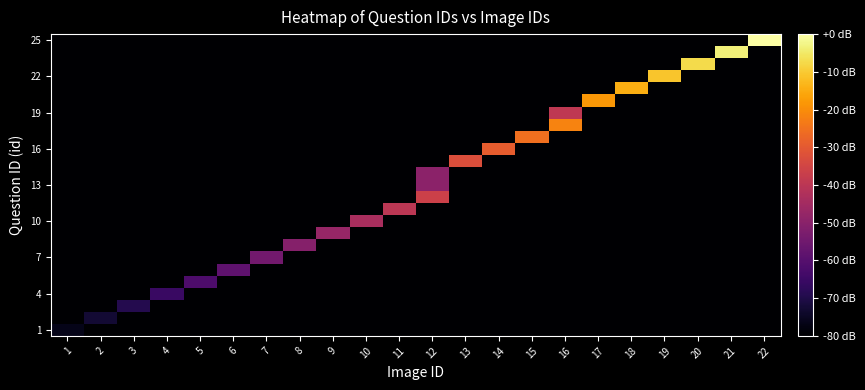

What is the smallest value displayed?

-80.0